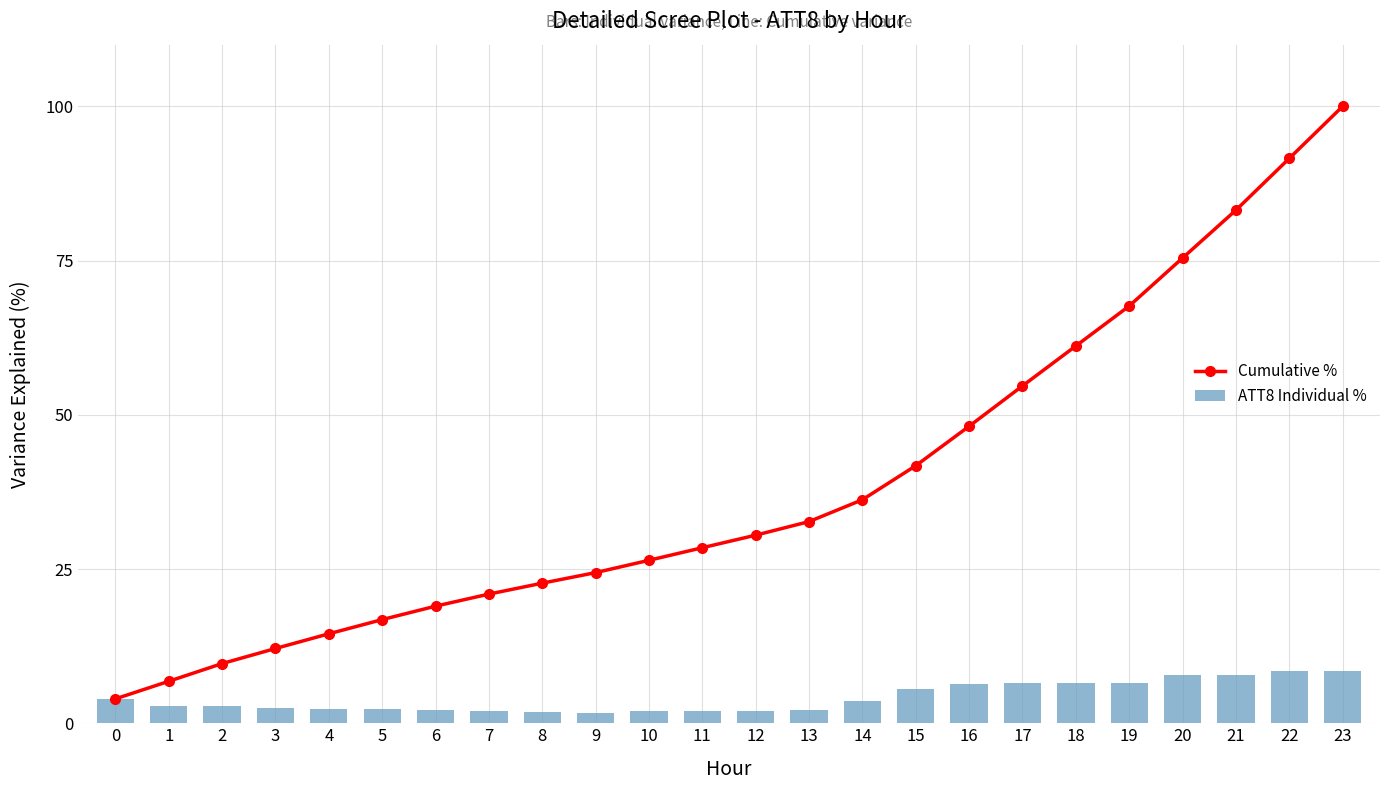

How many categories are shown in the chart?

24